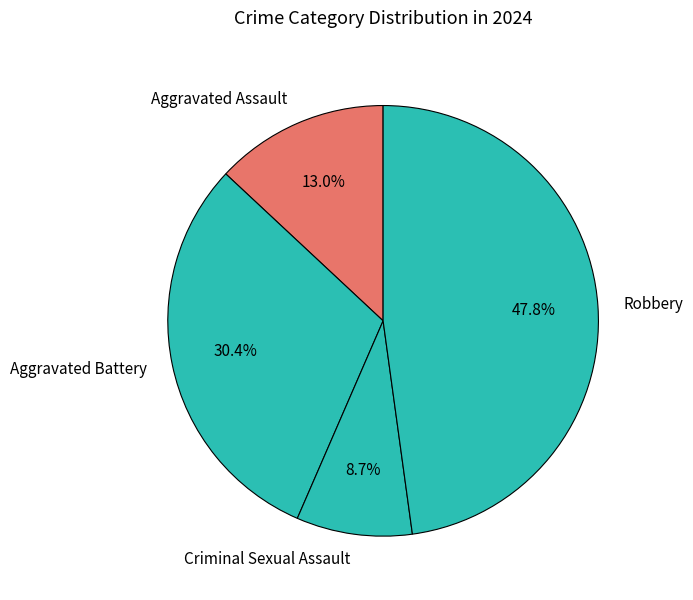

True or false: Criminal Sexual Assault accounts for 9% of the total.

True